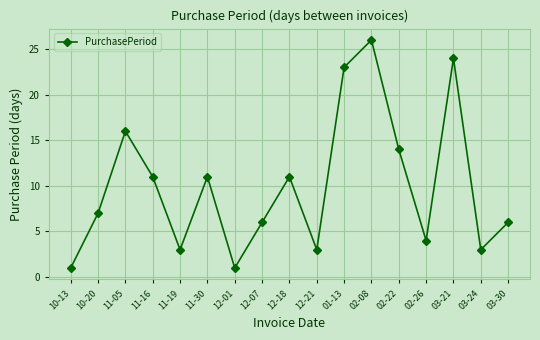

Count the number of data series in this chart.

1